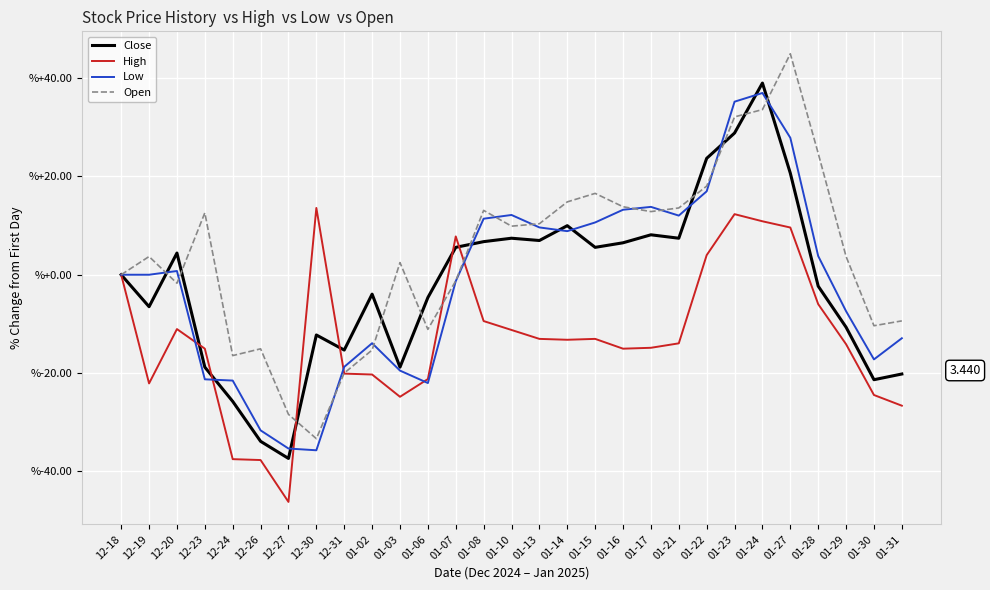

What is the difference between the highest and lowest values at 01-17?

28.7